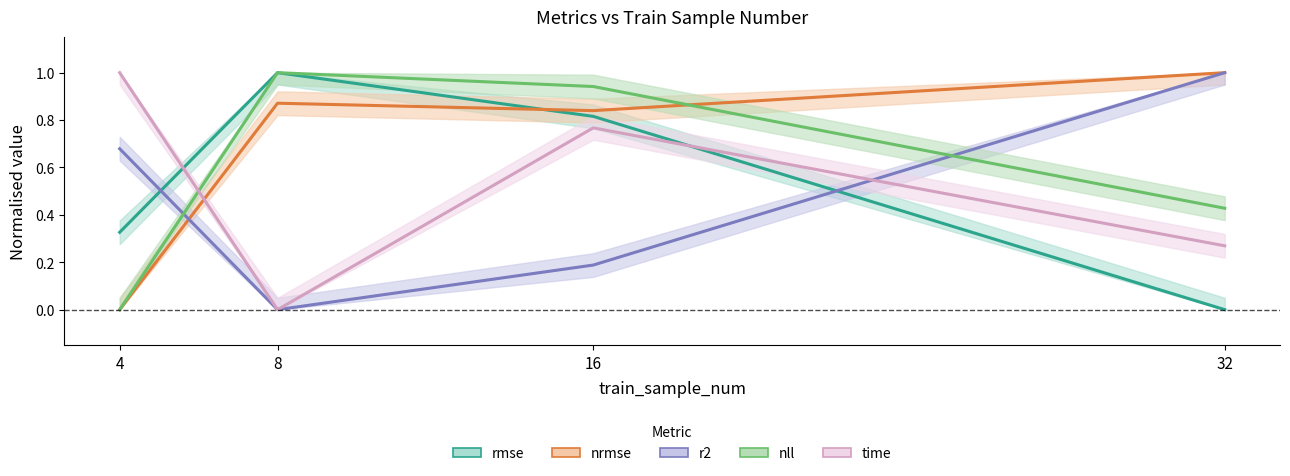

The nrmse series shows 1.0 at 32. True or false?

True